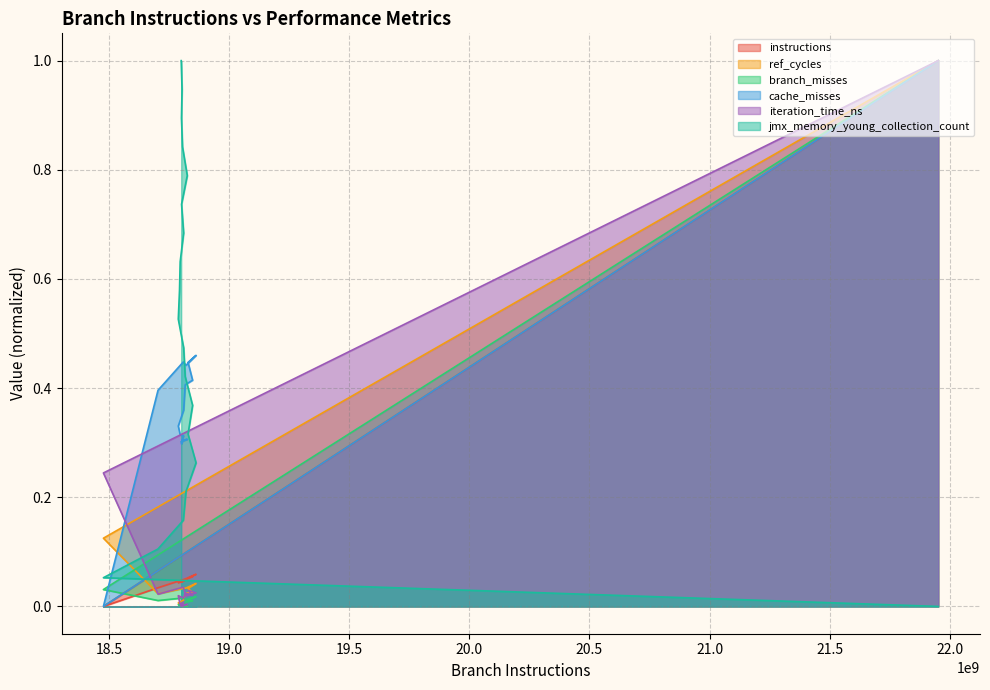

The value of cache_misses at 20.5 is 0.7. True or false?

False